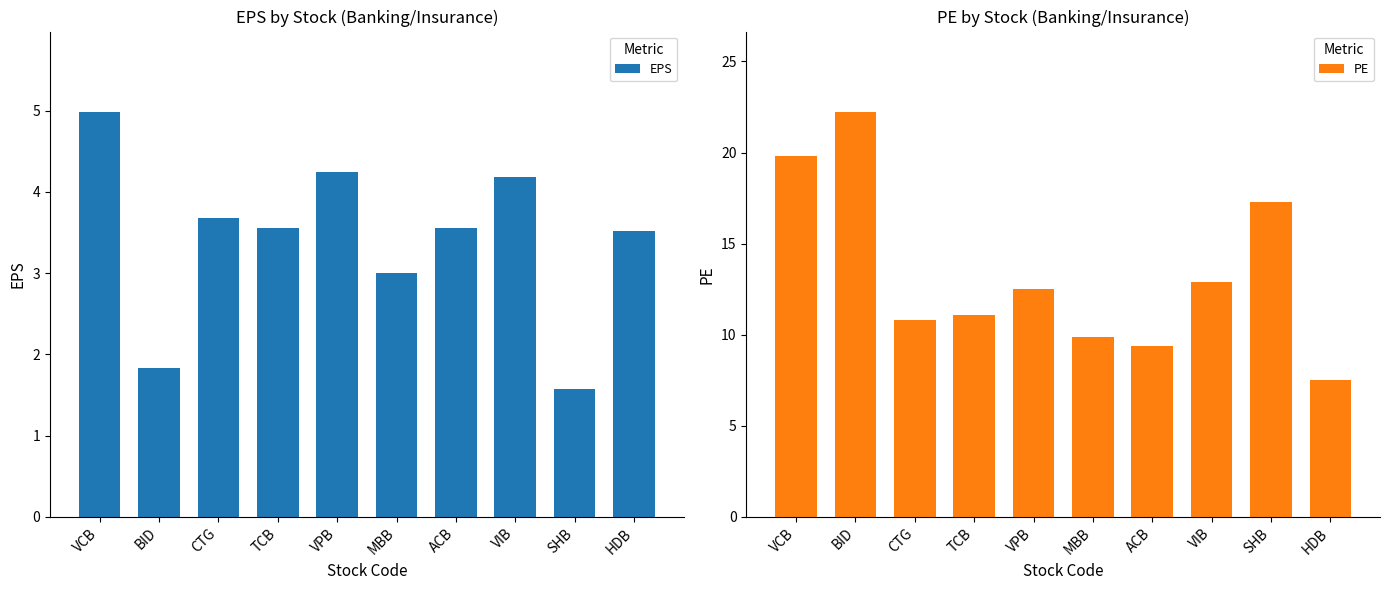

Reading left to right, what are all the values shown in this chart?

EPS: VCB=5.0	BID=1.8	CTG=3.7	TCB=3.6	VPB=4.2	MBB=3.0	ACB=3.6	VIB=4.2	SHB=1.6	HDB=3.5
PE: VCB=19.8	BID=22.2	CTG=10.8	TCB=11.1	VPB=12.5	MBB=9.9	ACB=9.4	VIB=12.9	SHB=17.3	HDB=7.5